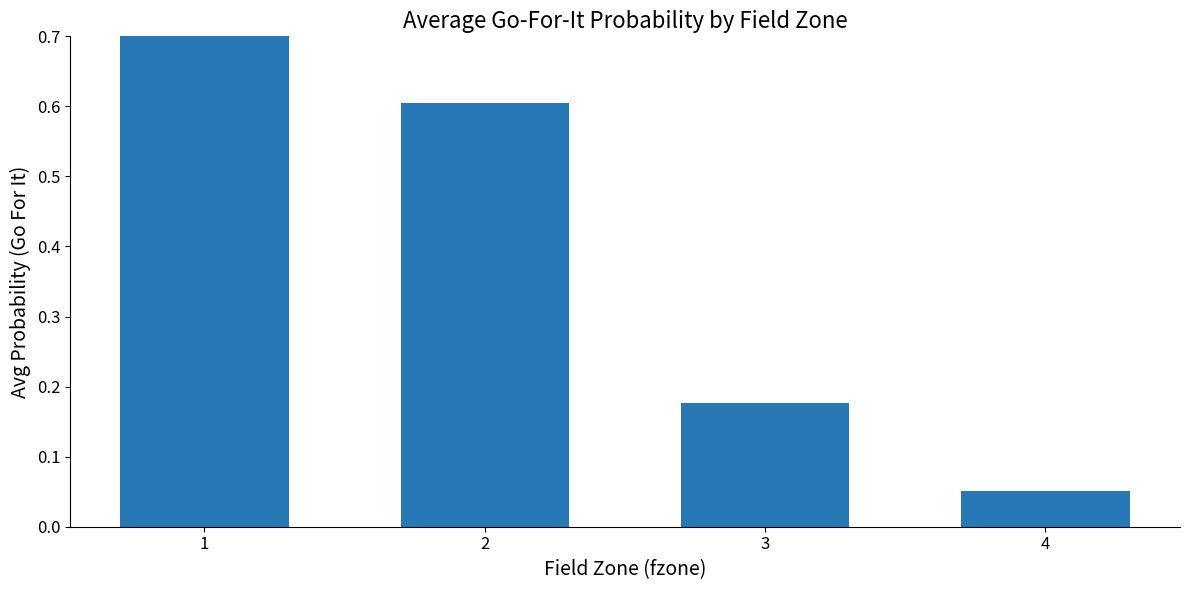

How many bars are there in total?

4